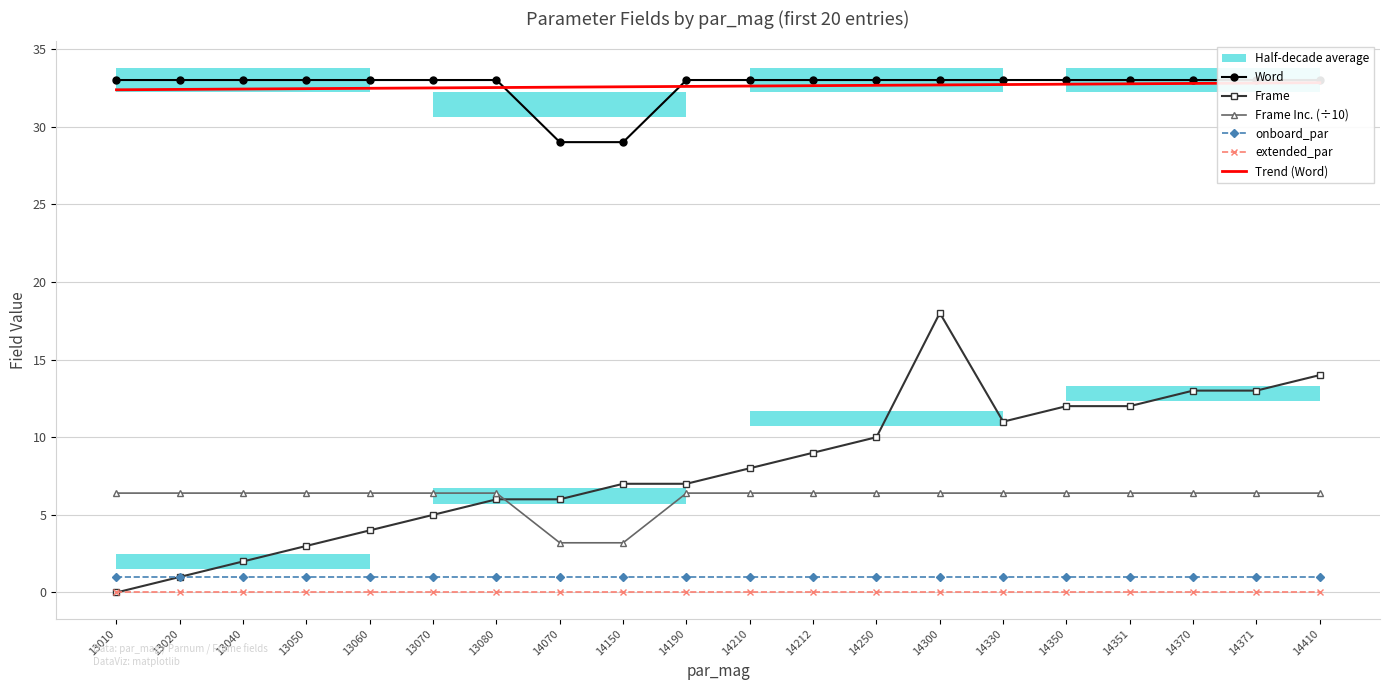

Reading right to left, list all the values displayed in this chart.

Word: 33.0	33.0	33.0	33.0	33.0	33.0	33.0	33.0	33.0	33.0	33.0	29.0	29.0	33.0	33.0	33.0	33.0	33.0	33.0	33.0
Frame: 14.0	13.0	13.0	12.0	12.0	11.0	18.0	10.0	9.0	8.0	7.0	7.0	6.0	6.0	5.0	4.0	3.0	2.0	1.0	0.0
Frame Inc. (÷10): 6.4	6.4	6.4	6.4	6.4	6.4	6.4	6.4	6.4	6.4	6.4	3.2	3.2	6.4	6.4	6.4	6.4	6.4	6.4	6.4
onboard_par: 1.0	1.0	1.0	1.0	1.0	1.0	1.0	1.0	1.0	1.0	1.0	1.0	1.0	1.0	1.0	1.0	1.0	1.0	1.0	1.0
extended_par: 0.0	0.0	0.0	0.0	0.0	0.0	0.0	0.0	0.0	0.0	0.0	0.0	0.0	0.0	0.0	0.0	0.0	0.0	0.0	0.0
Trend (Word): 32.8	32.8	32.8	32.8	32.7	32.7	32.7	32.7	32.6	32.6	32.6	32.6	32.5	32.5	32.5	32.5	32.4	32.4	32.4	32.4